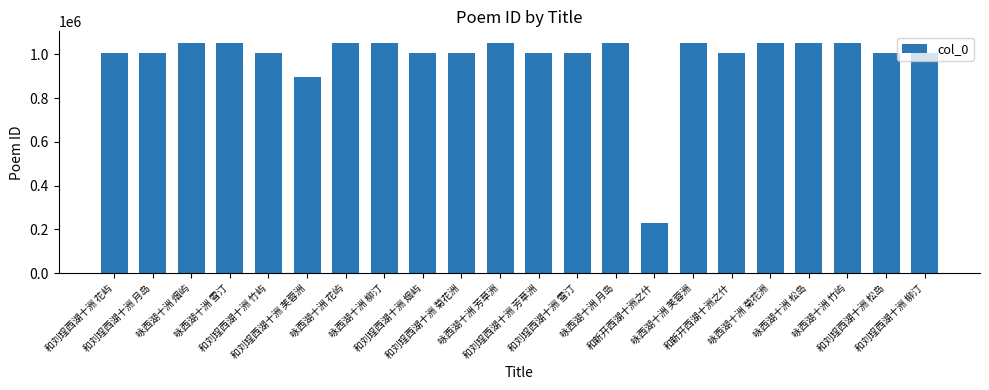

At which label does the data first exceed 1005055?

咏西湖十洲 烟屿